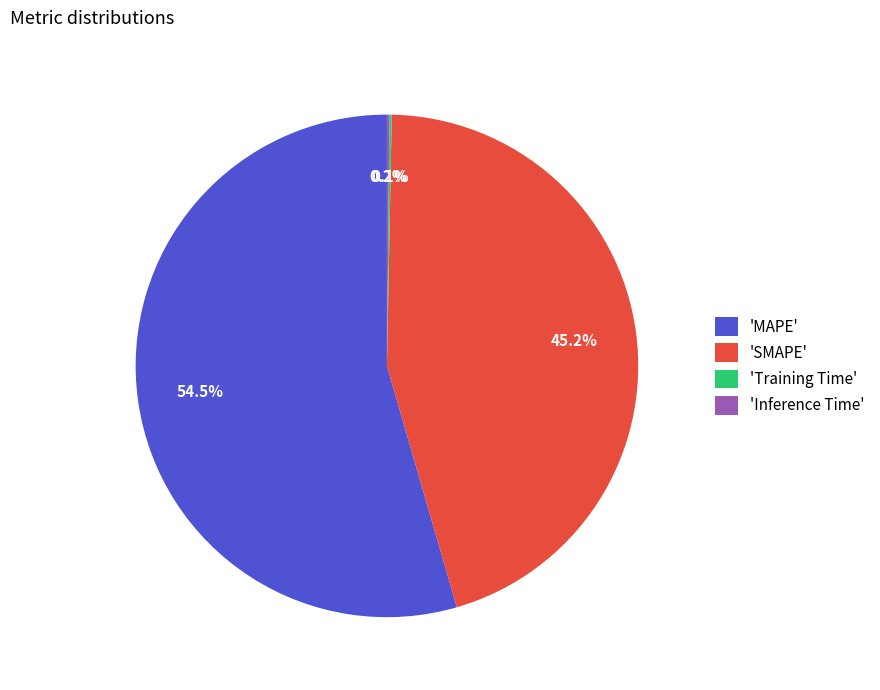

Do 'MAPE' and 'SMAPE' together represent more than half of the pie?

Yes